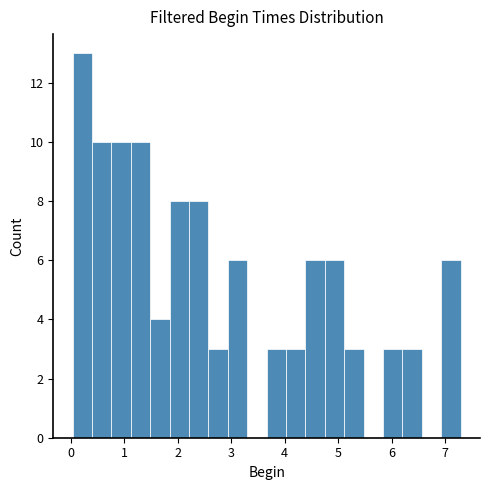

Around what value on the x-axis is the tallest bar? Give the approximate position of its centre, as read against the axis.

0.2